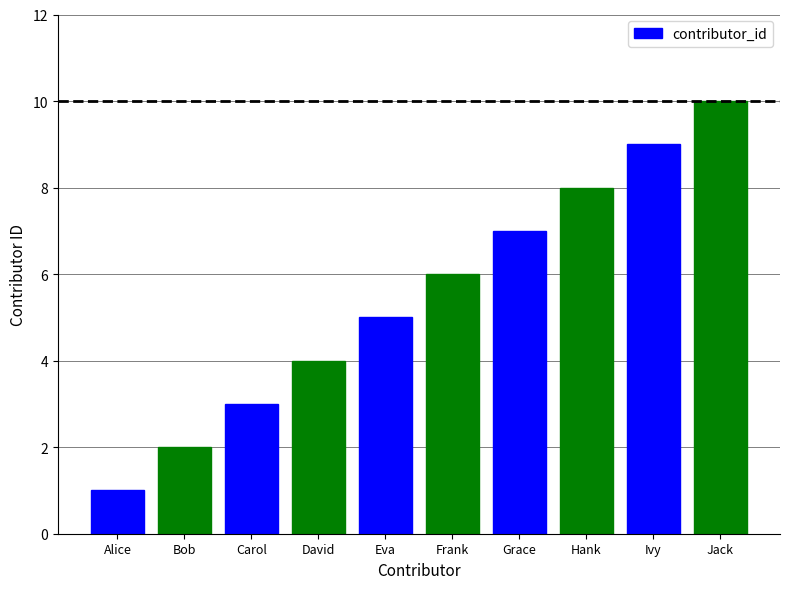

At which category does the chart reach its minimum across all series?

Alice